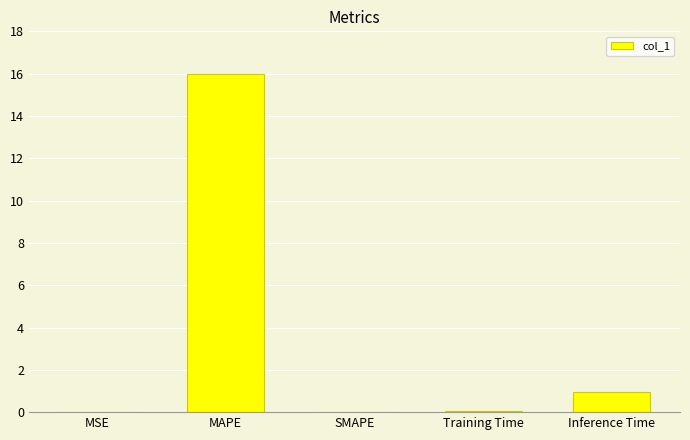

Where is the data nearest to the value 7?

Inference Time